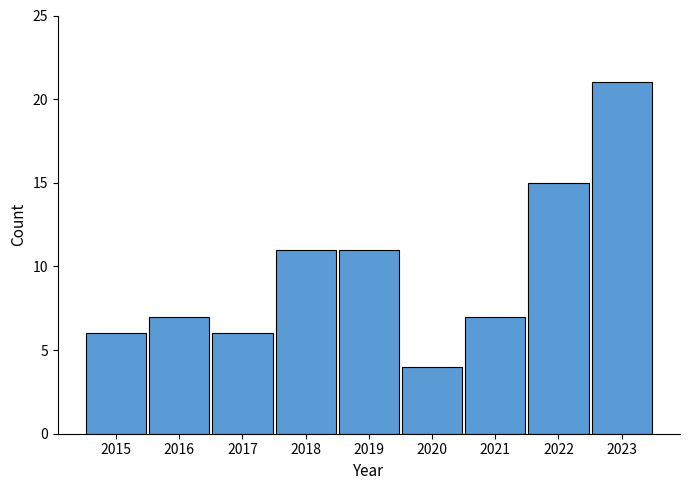

Which label corresponds to the smallest value in the chart?

2020